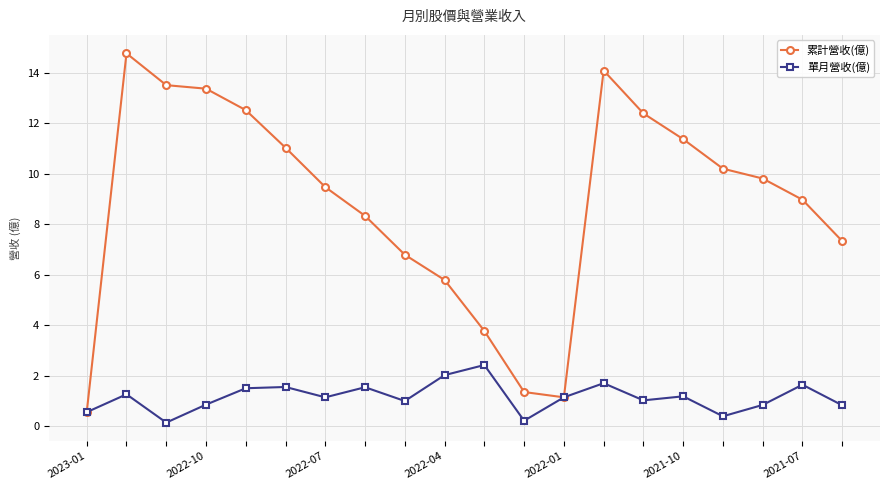

True or false: 單月營收(億) has more than 2 interior local peaks.

True